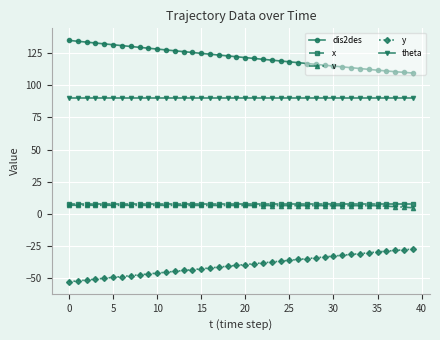

What is the maximum value shown in the chart?

134.8